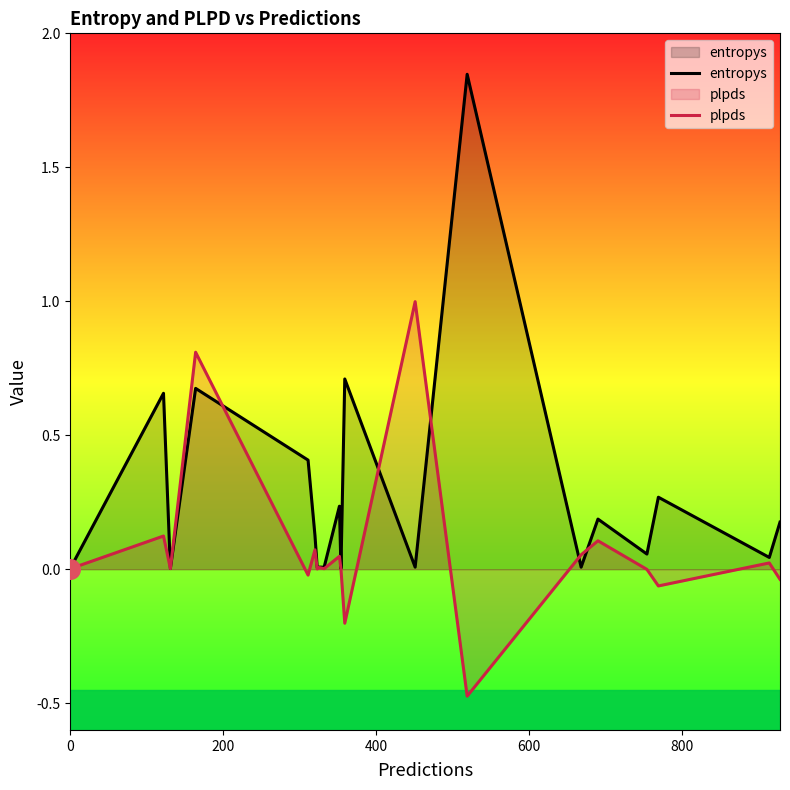

Which series has the largest total across all categories?

entropys